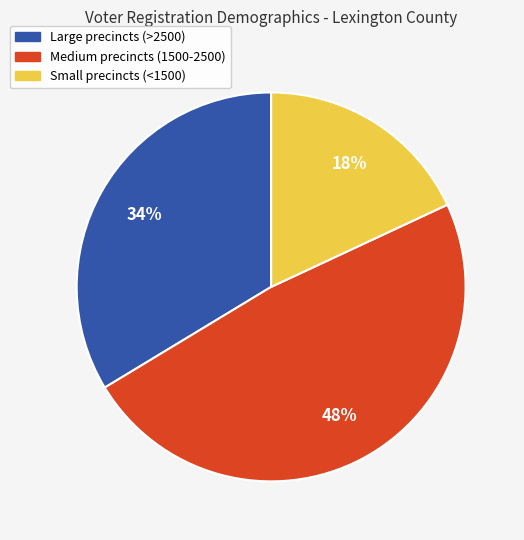

What percentage is the Medium precincts (1500-2500) slice, to the nearest percent?

48%